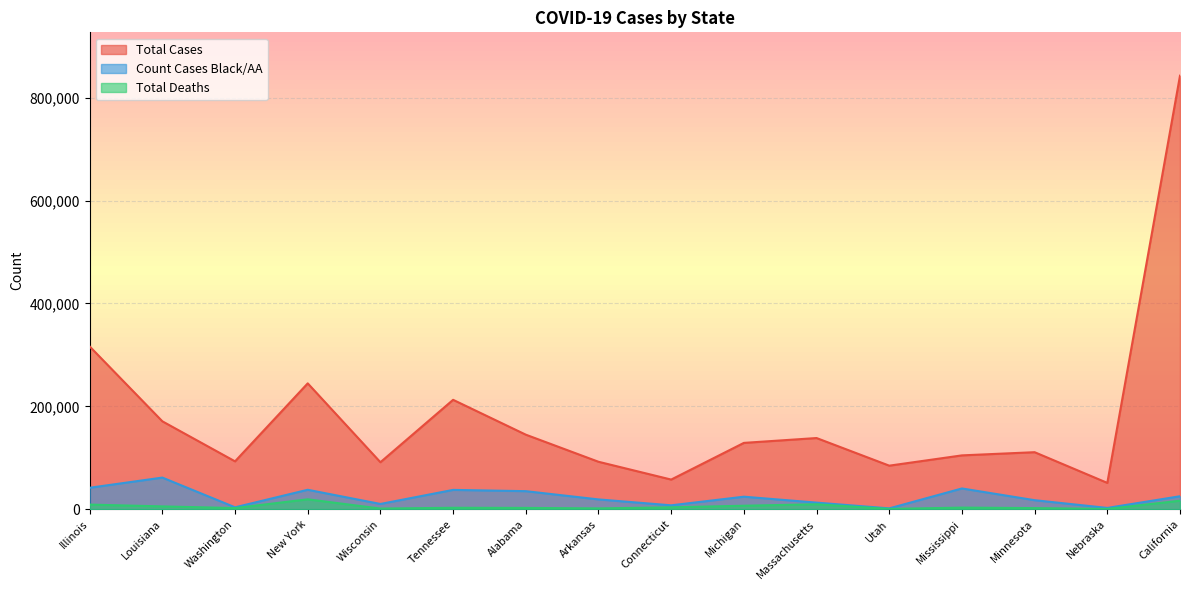

What position from the right is Nebraska?

2